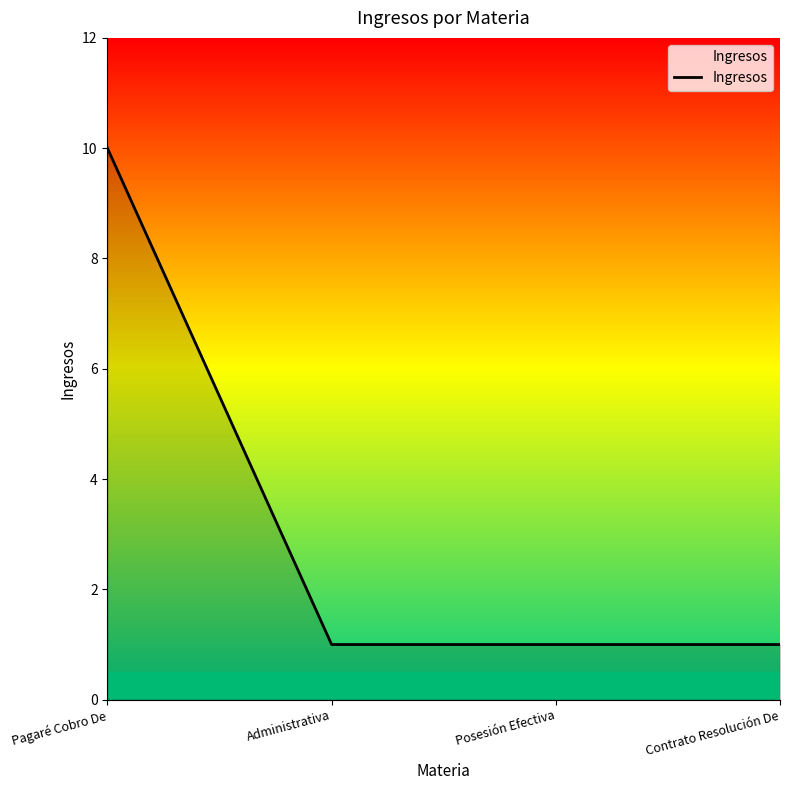

Reading right to left, what are all the values shown in this chart?

Contrato Resolución De=1	Posesión Efectiva=1	Administrativa=1	Pagaré Cobro De=10